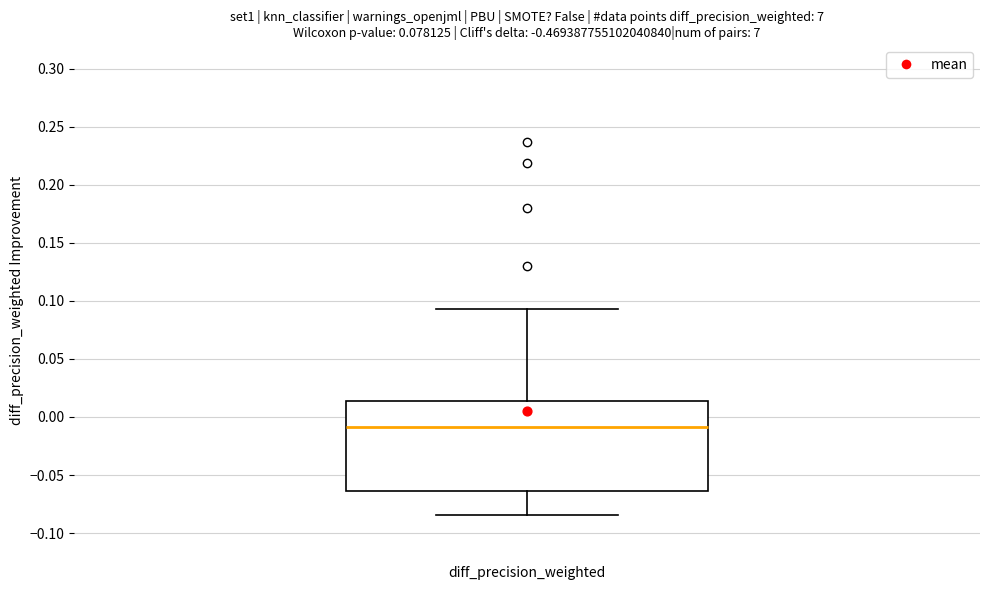

Where is the lower edge of the box for diff_precision_weighted on the y-axis? The values are not printed on the chart, so give them approximately, as read against the axis.

-0.065